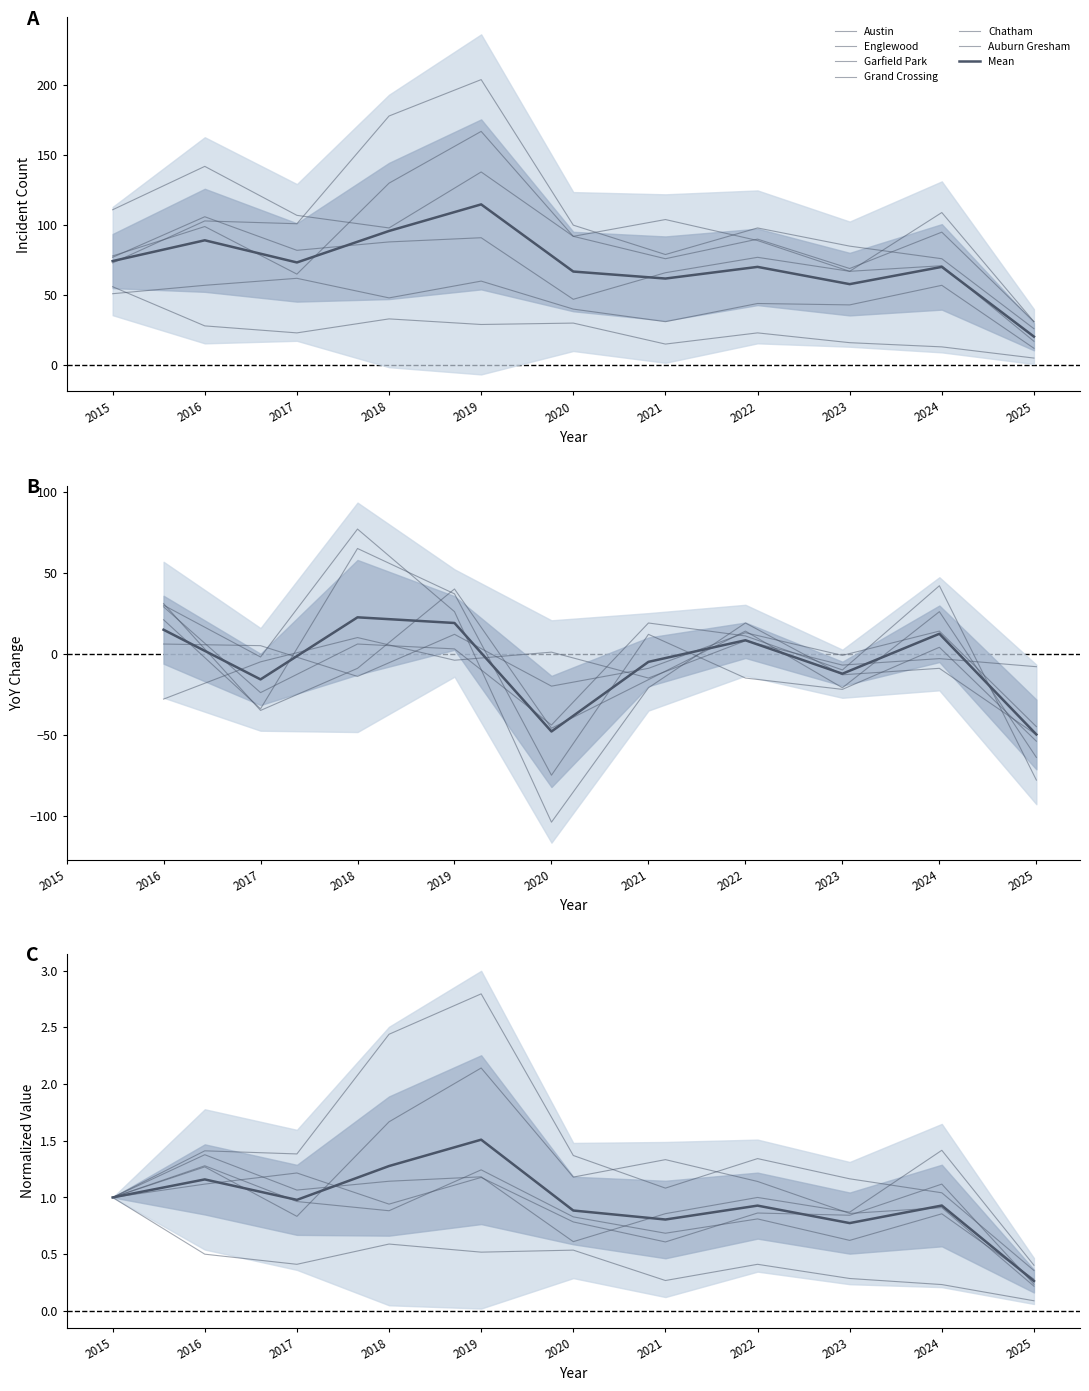

What is the difference between the Auburn Gresham values at 2015 and 2019?

27.0